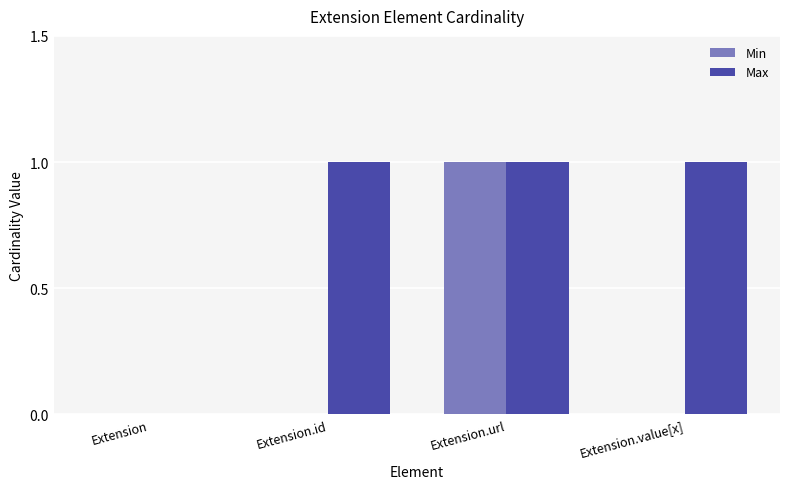

True or false: Min has a value of 1 at Extension.url.

True